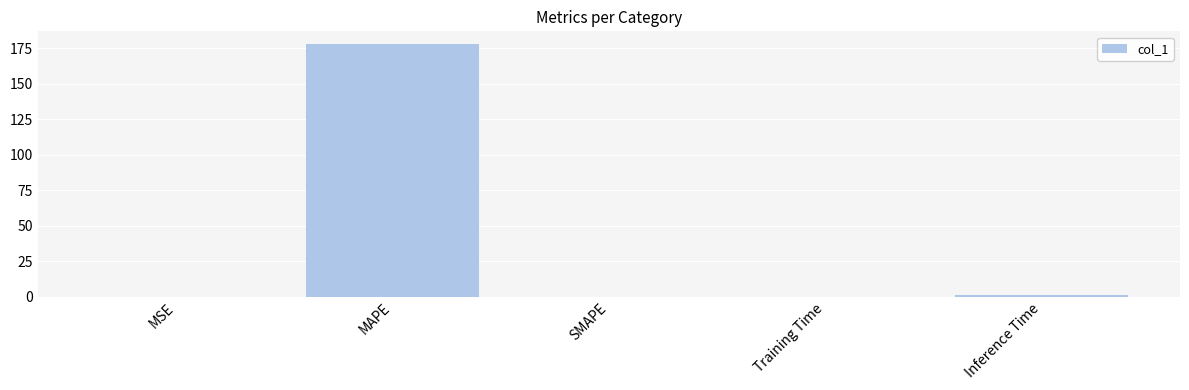

What is the approximate value at MAPE?

178.1